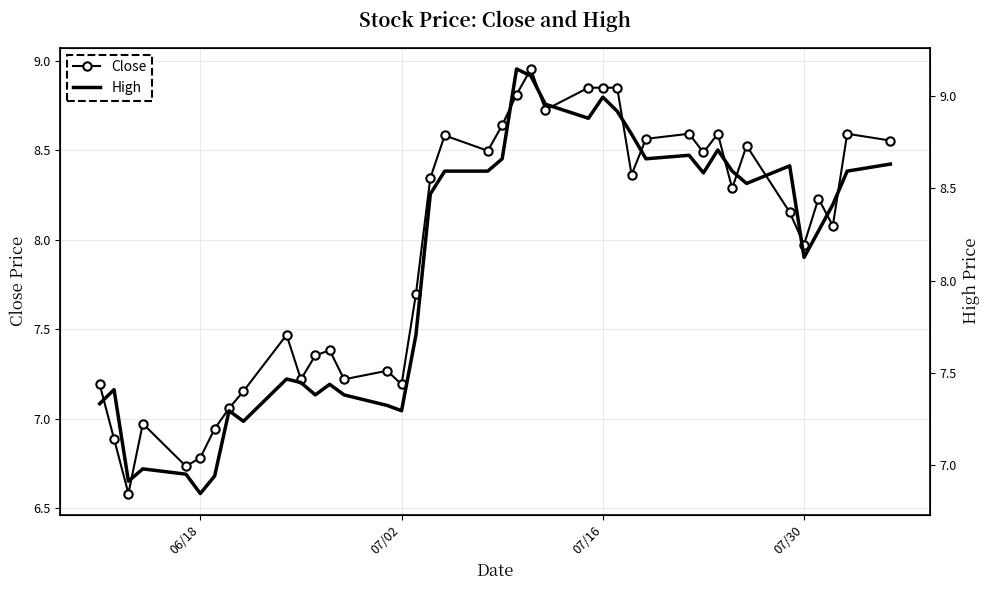

What is the lowest value of the Close series?

6.6